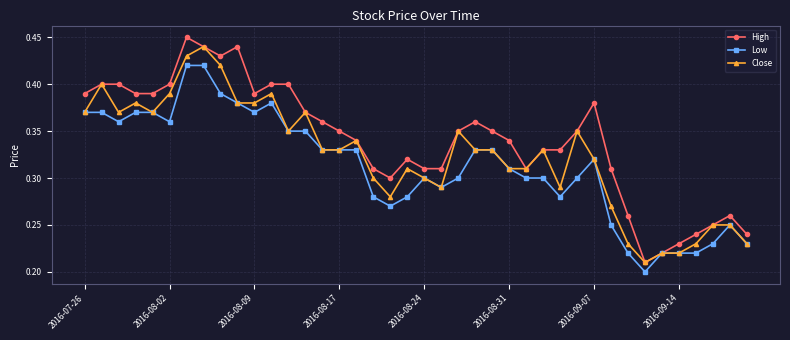

True or false: Close has more than 0 interior local peaks.

True